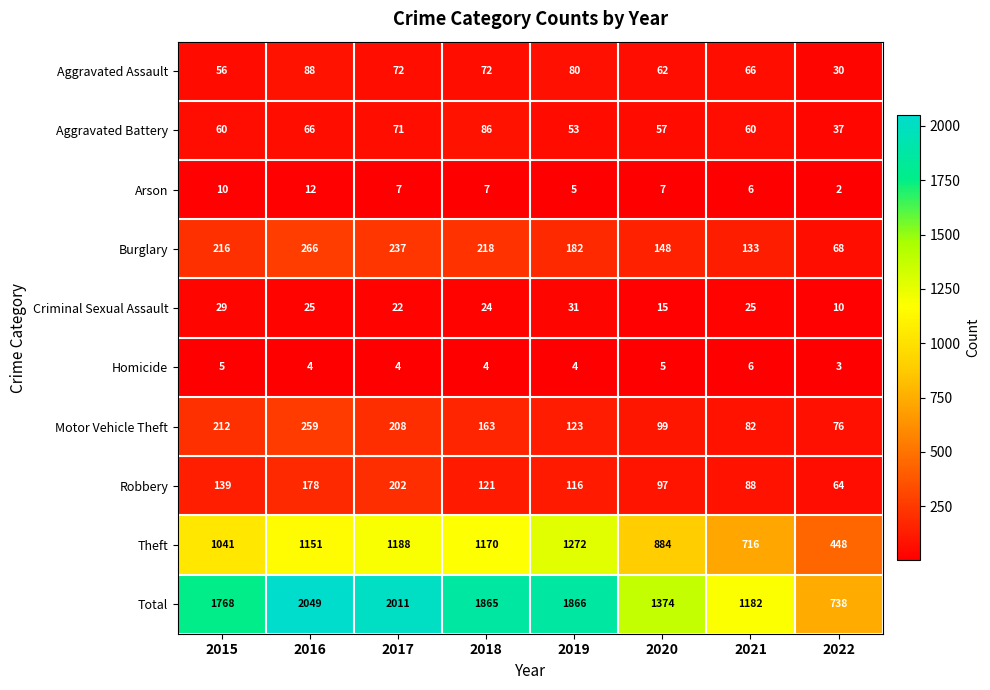

Which label corresponds to the largest value in the chart?

2016